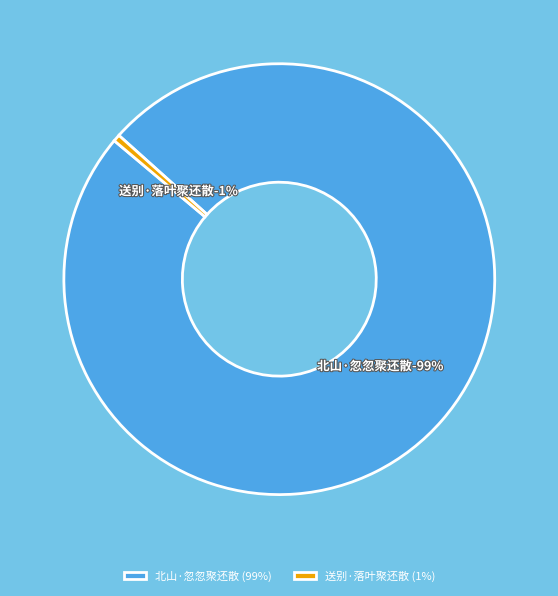

How many segments does this pie chart have?

2